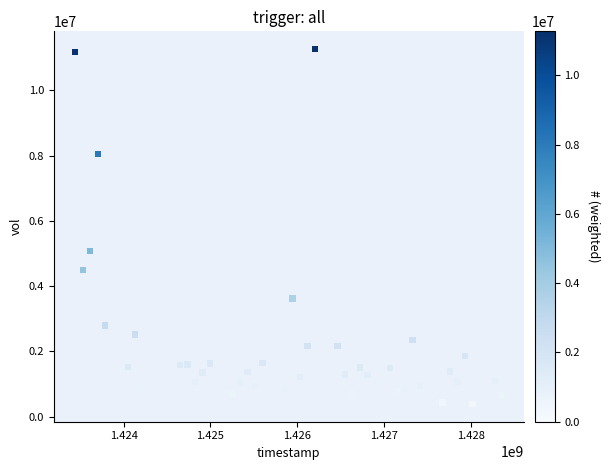

What Y value in the scatter plot is closest to 5827800?

5081900